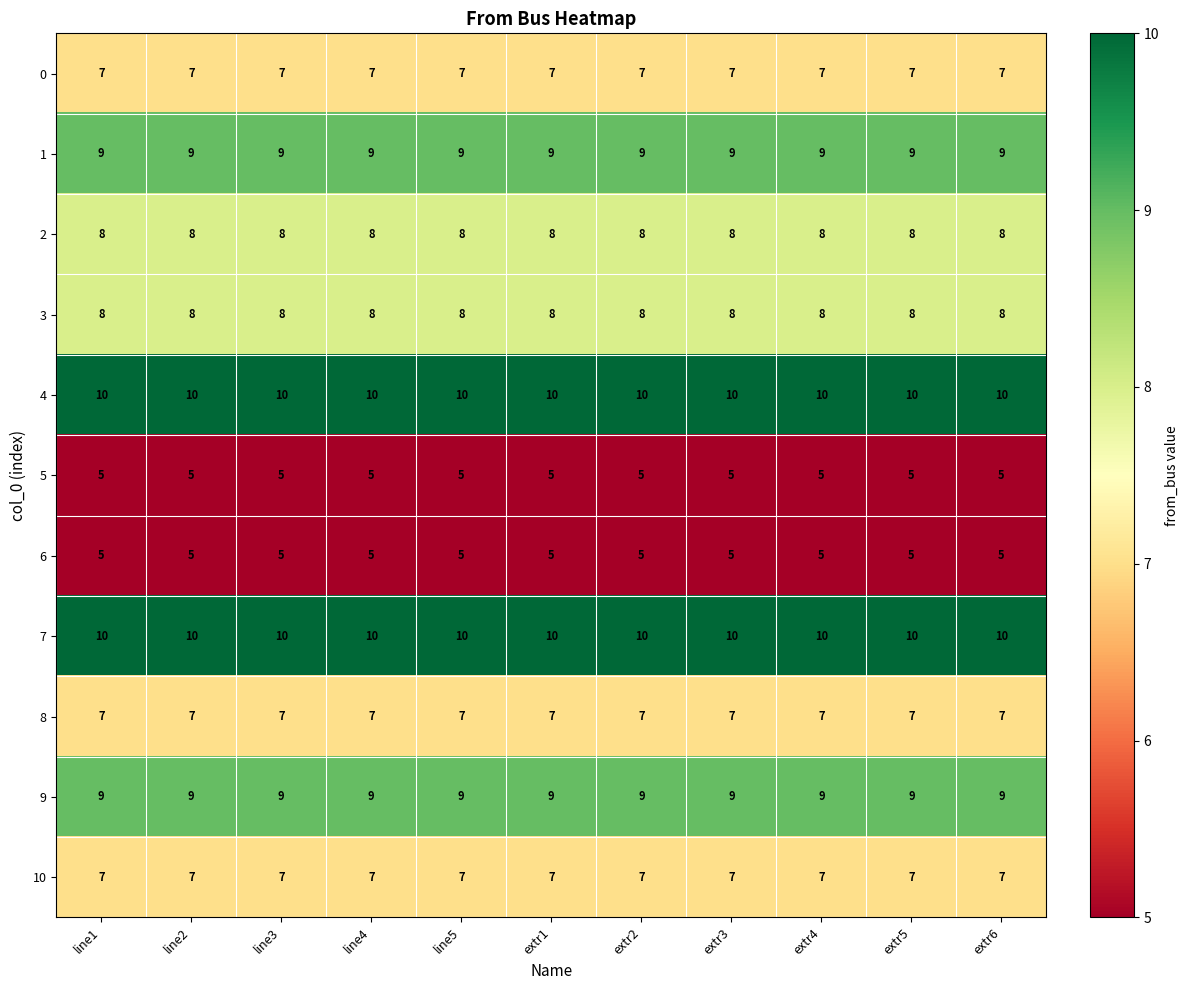

What is the spread (max minus min) of values at line3?

5